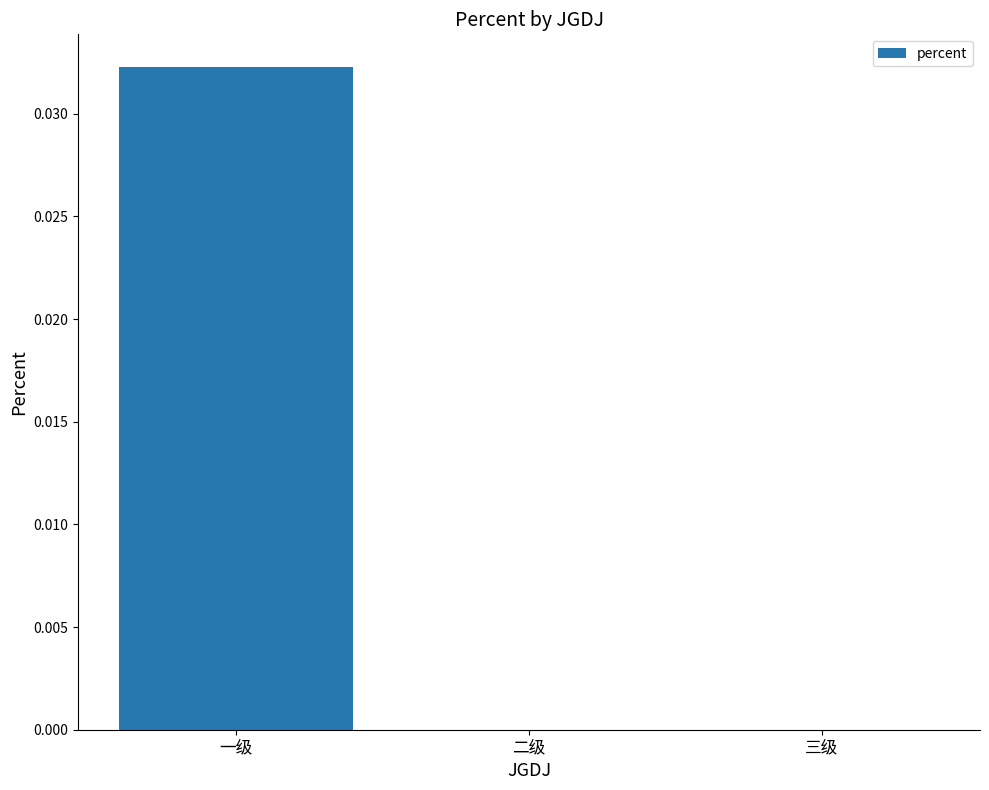

Is it true that the value at 一级 is 0.0?

True